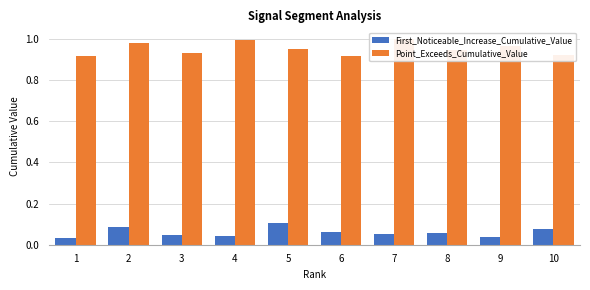

List the series in order of their overall mean, highest first.

Point_Exceeds_Cumulative_Value, First_Noticeable_Increase_Cumulative_Value